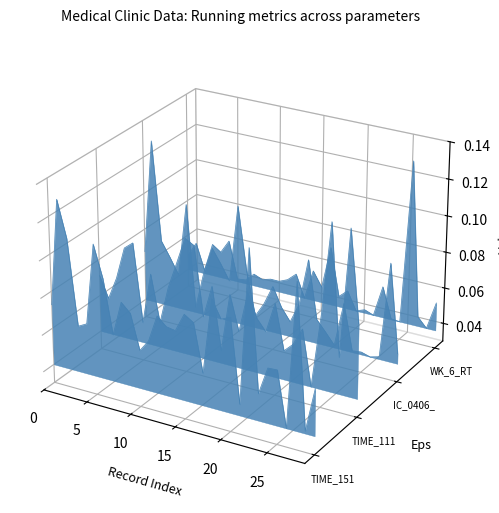

Between which two adjacent categories do TIME_1114_RT and IC_0406_RT first intersect?

10 and 15